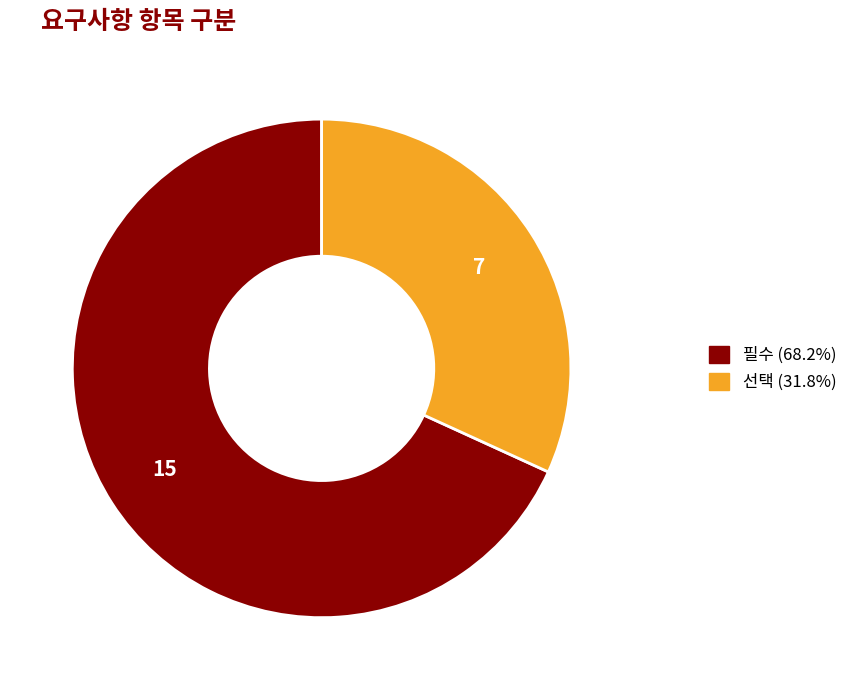

Count the number of slices in the pie.

2